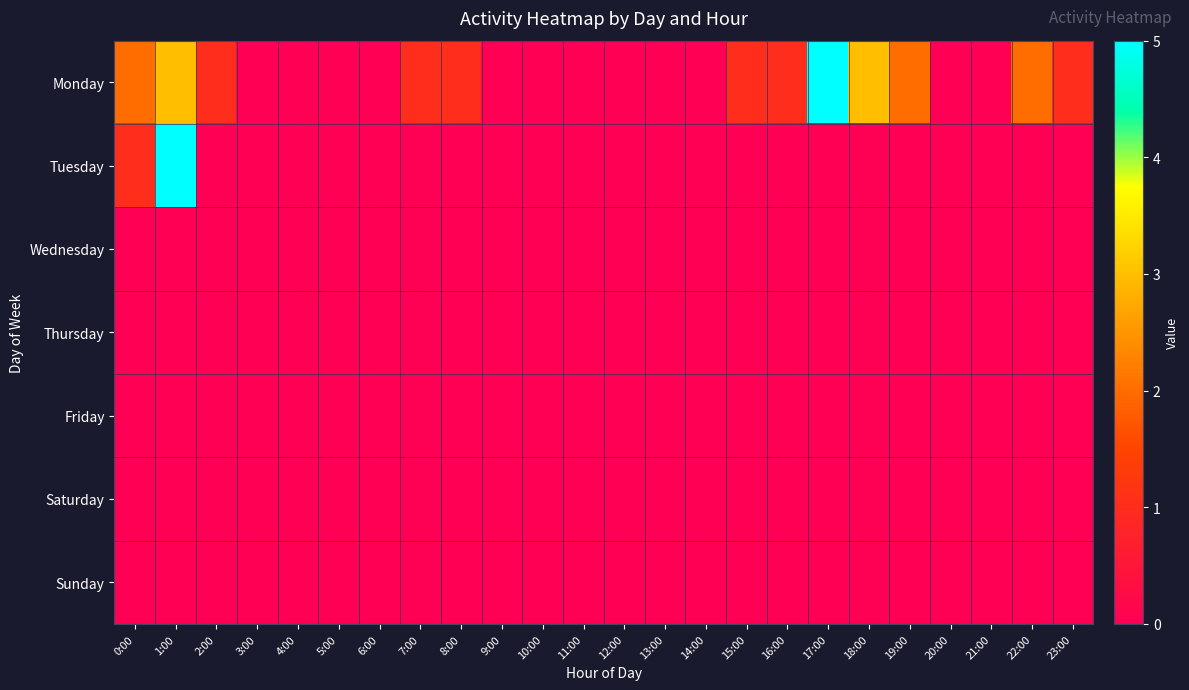

What is the total value across all series at 1:00?

8